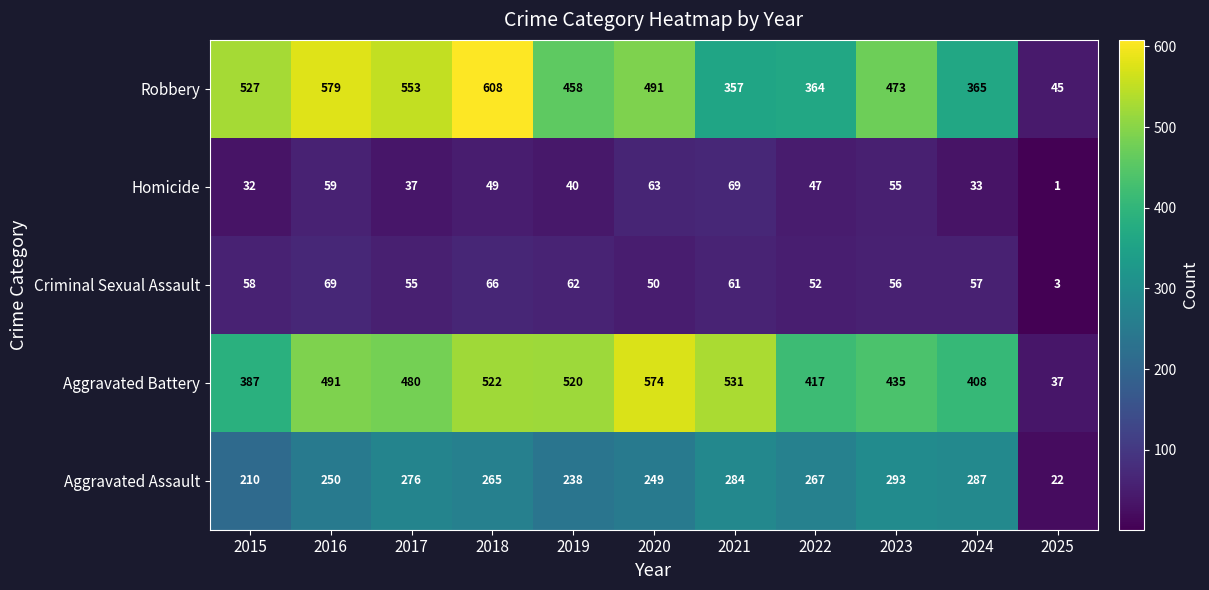

At how many categories does at least one series exceed 21?

11